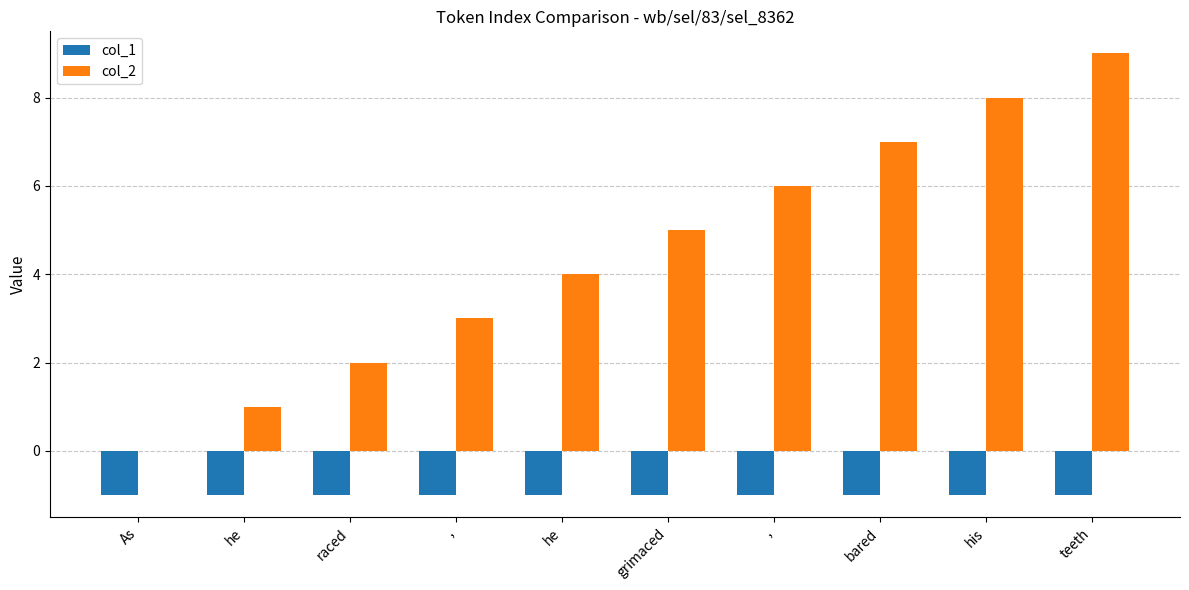

What is the sum of the col_2 values at , and bared?

10